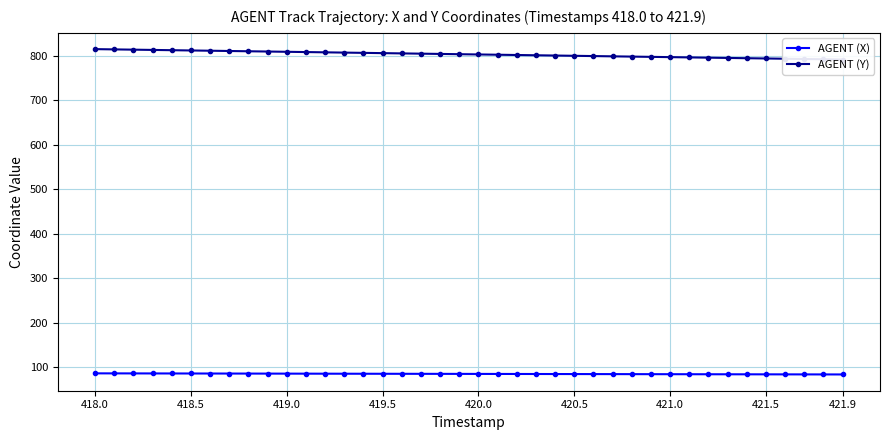

How many lines are shown in the chart?

2